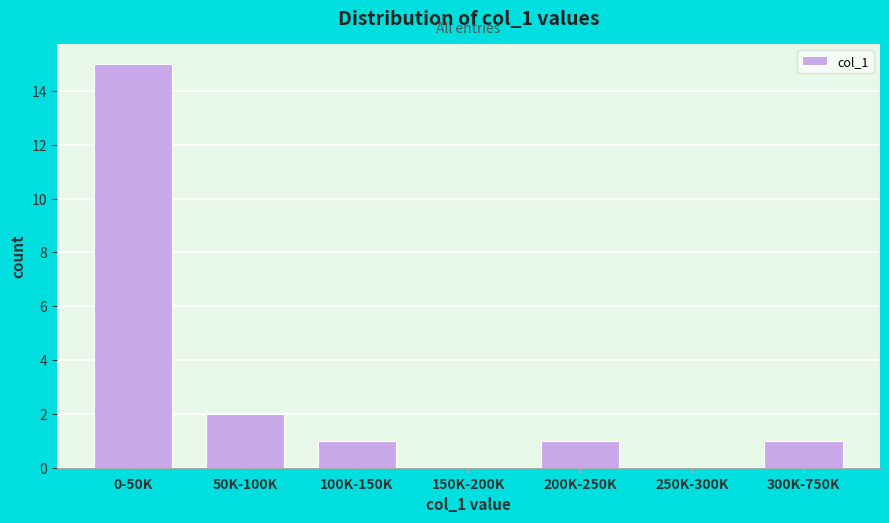

Reading right to left, extract all data points from this chart.

300K-750K=1	250K-300K=0	200K-250K=1	150K-200K=0	100K-150K=1	50K-100K=2	0-50K=15